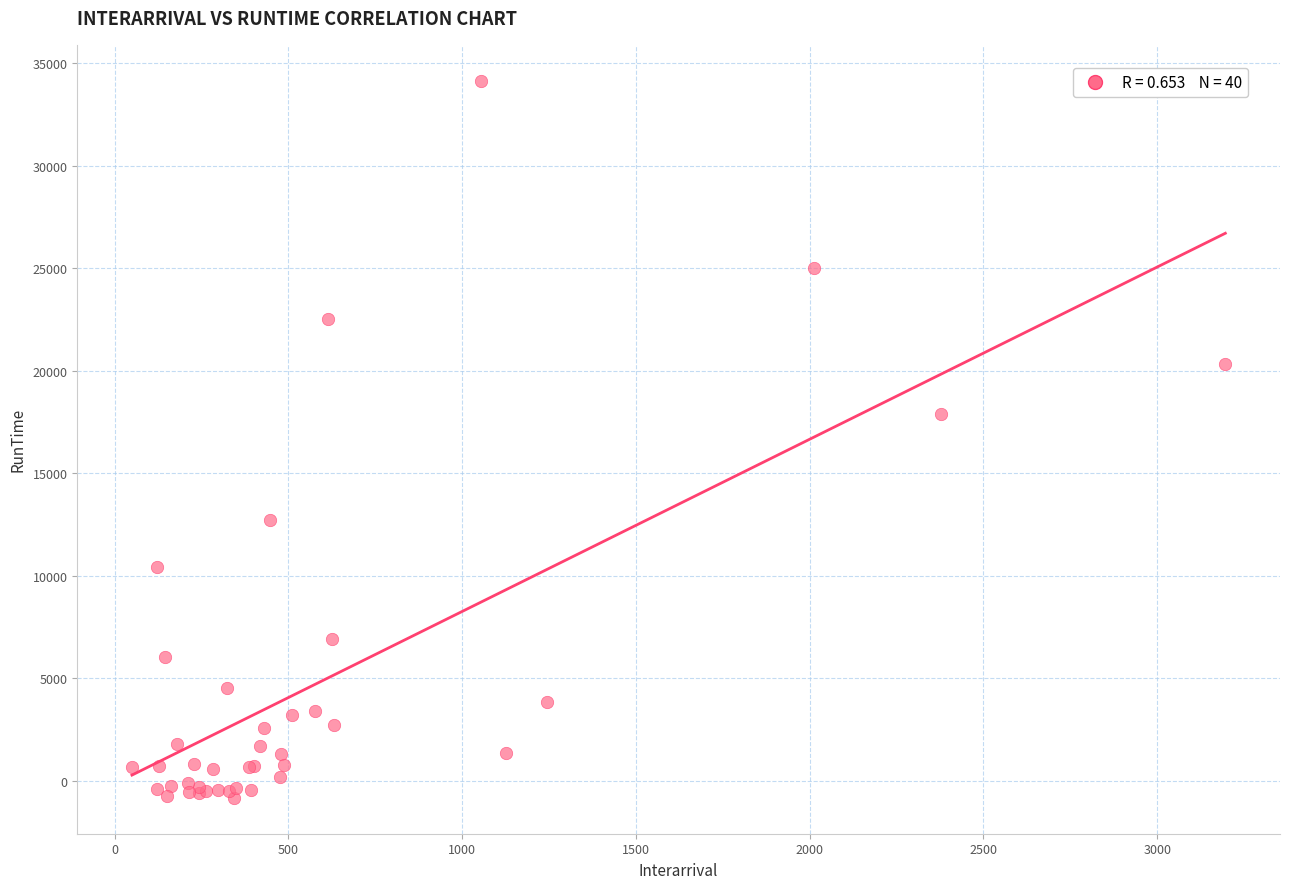

What Y value in the scatter plot is closest to 16651?

17883.1